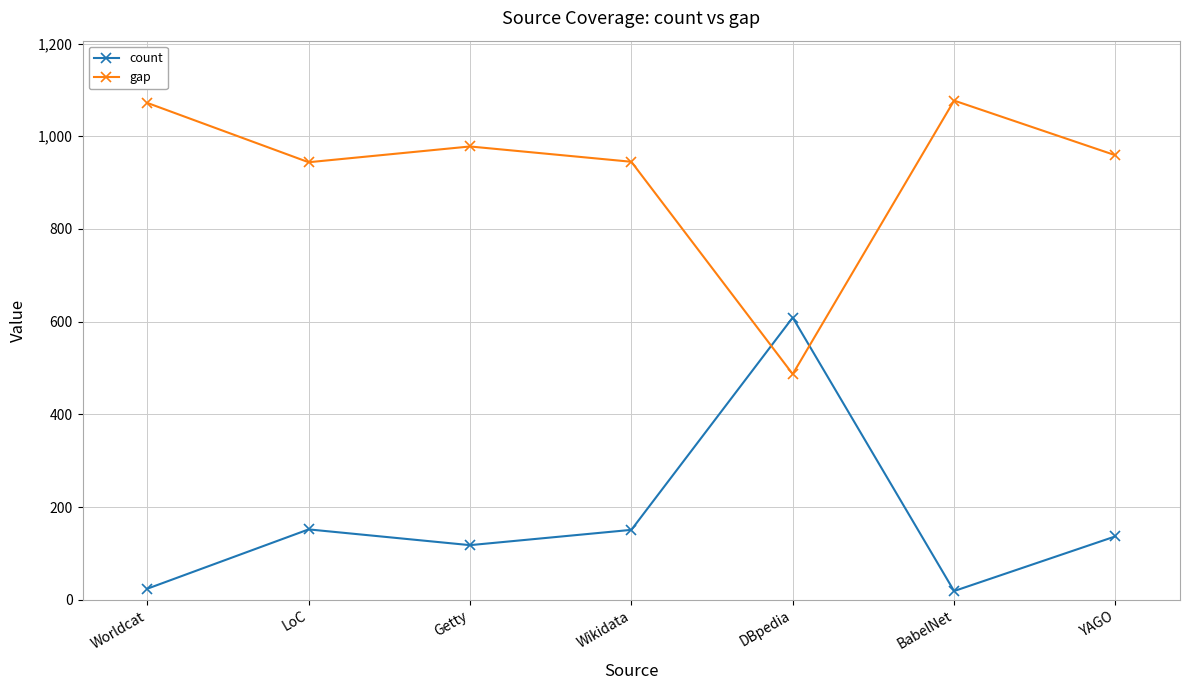

Rank the series at DBpedia from highest to lowest value.

count, gap